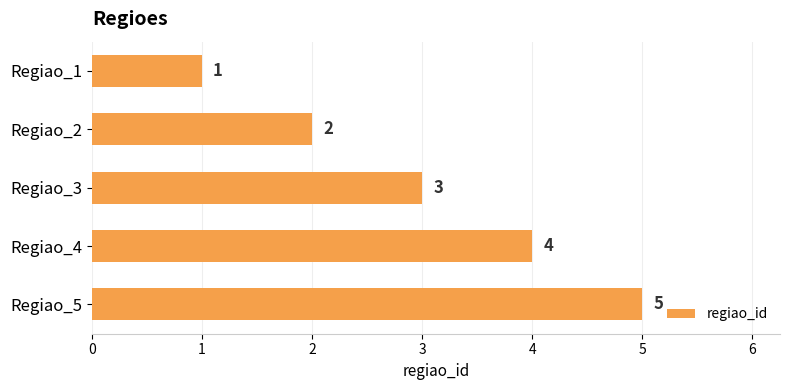

What is the smallest value displayed?

1